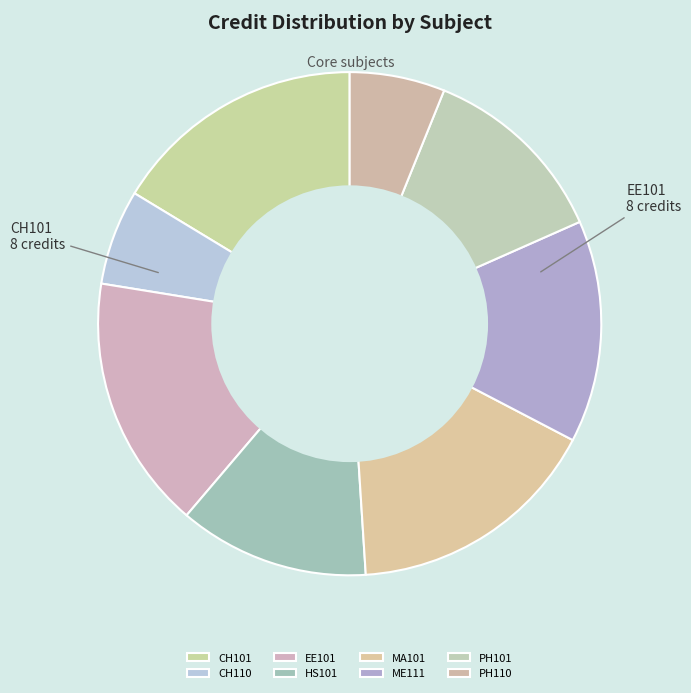

Is the sum of CH101 and PH110 greater than half?

No